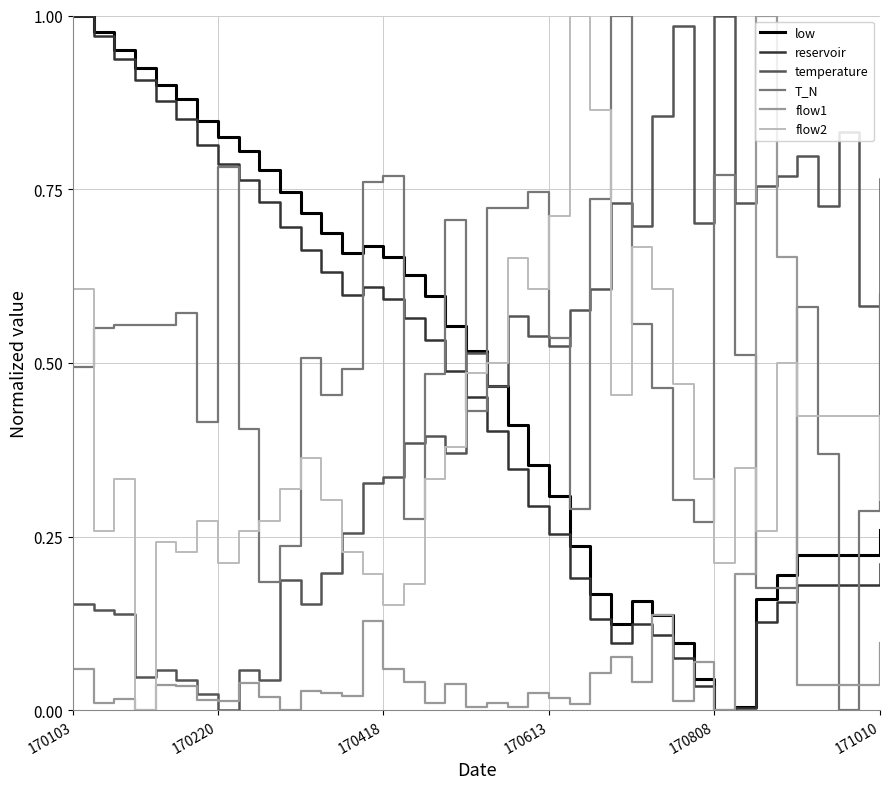

True or false: reservoir and temperature cross at least once.

True